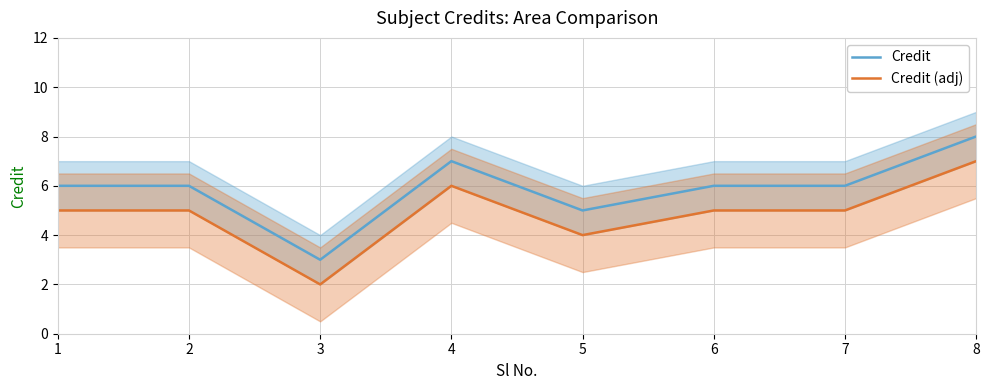

At 2, list the series in order from largest to smallest.

Credit, Credit (adj)